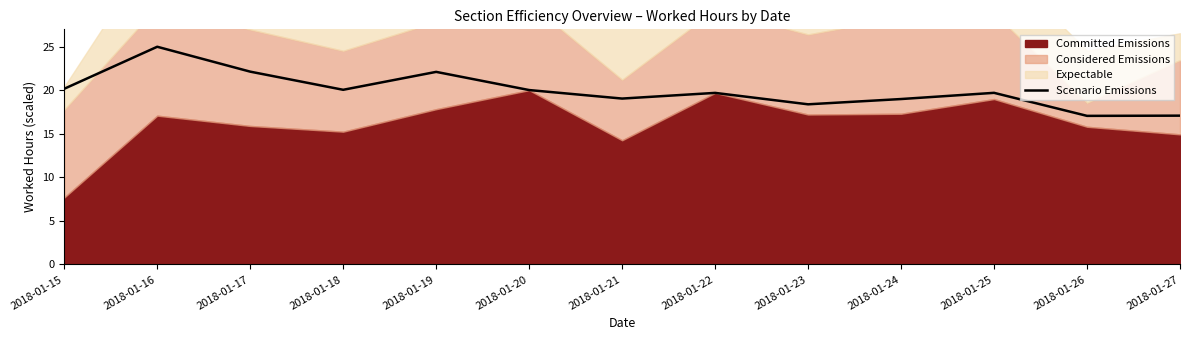

Reading left to right, list all the values displayed in this chart.

2018-01-15=20.2	2018-01-16=25.0	2018-01-17=22.1	2018-01-18=20.1	2018-01-19=22.1	2018-01-20=20.0	2018-01-21=19.1	2018-01-22=19.7	2018-01-23=18.4	2018-01-24=19.0	2018-01-25=19.7	2018-01-26=17.1	2018-01-27=17.1